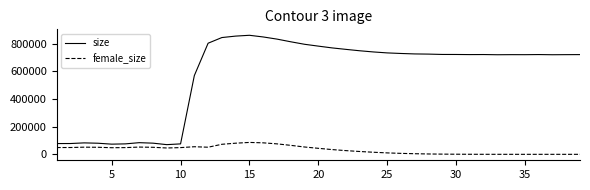

True or false: female_size and size intersect in this chart.

False